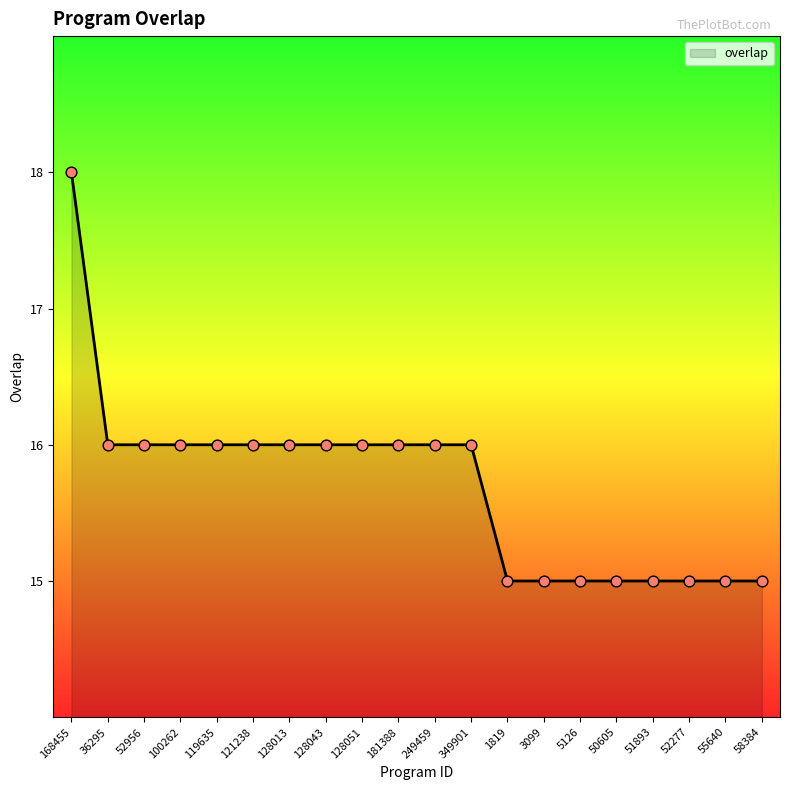

What is the ratio of the value at 58384 to the value at 119635?

0.9